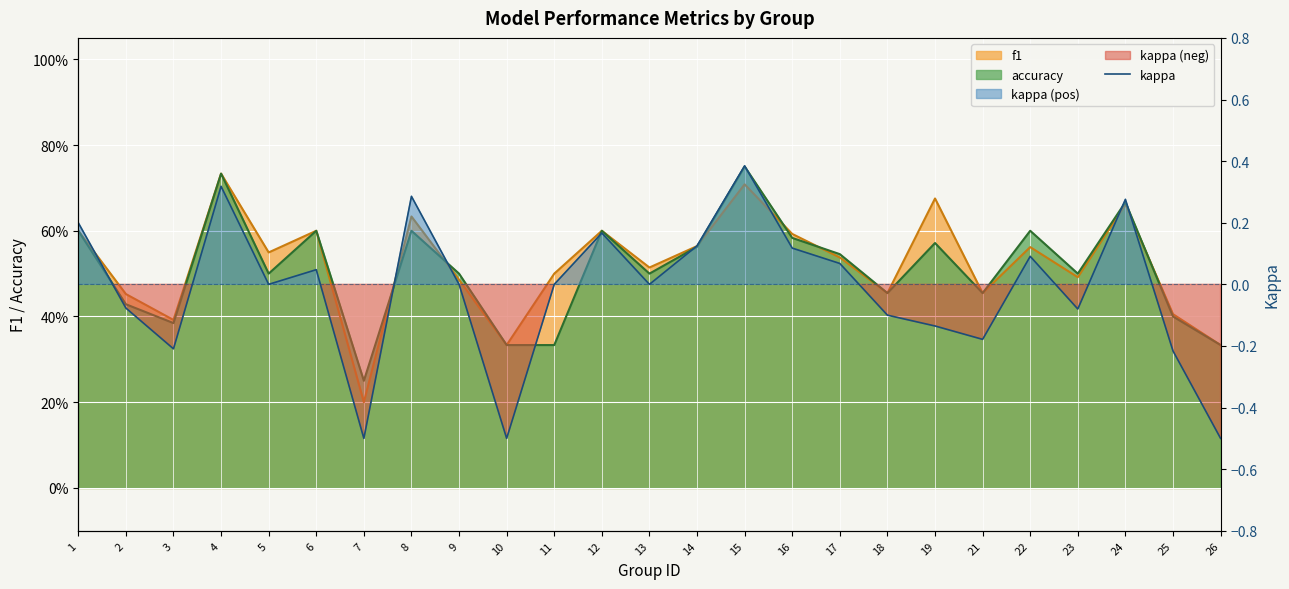

What is the sum of all values?

-0.4